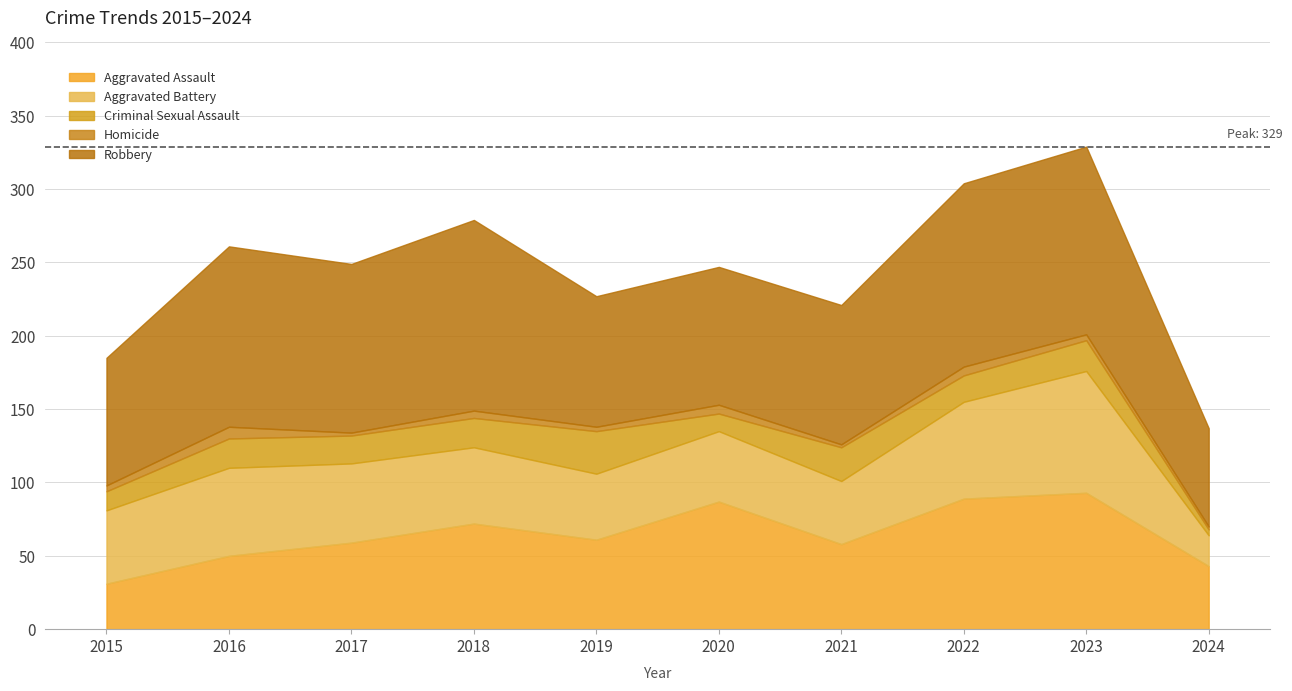

At which label does Aggravated Battery first exceed 52?

2016